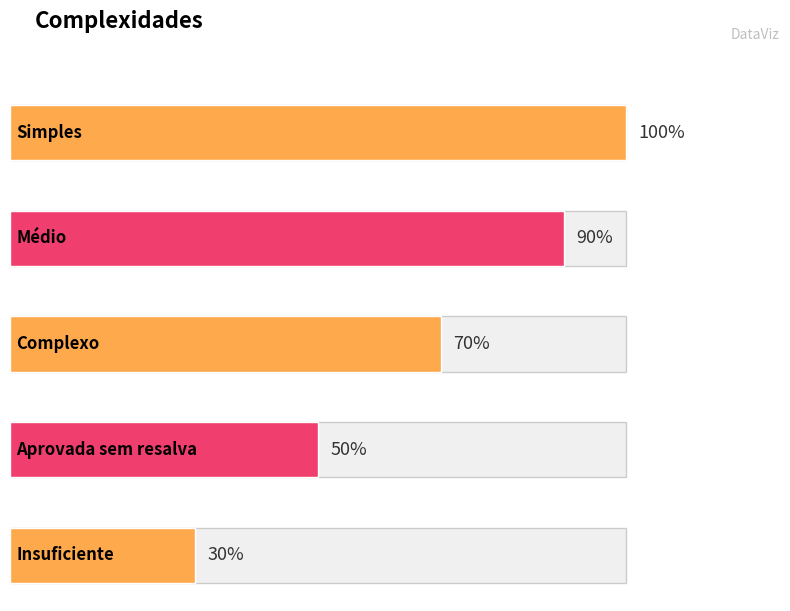

List the labels in order of value, smallest first.

Insuficiente, Aprovada sem resalva, Complexo, Médio, Simples